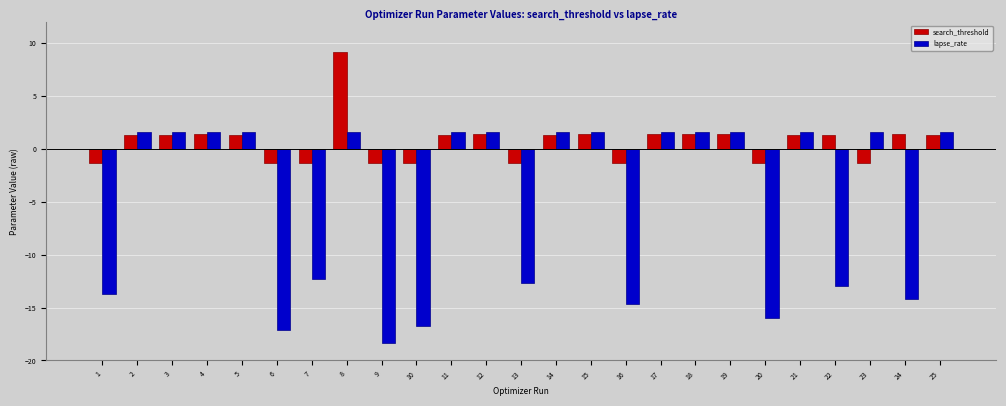

At which label is lapse_rate closest to -8?

7